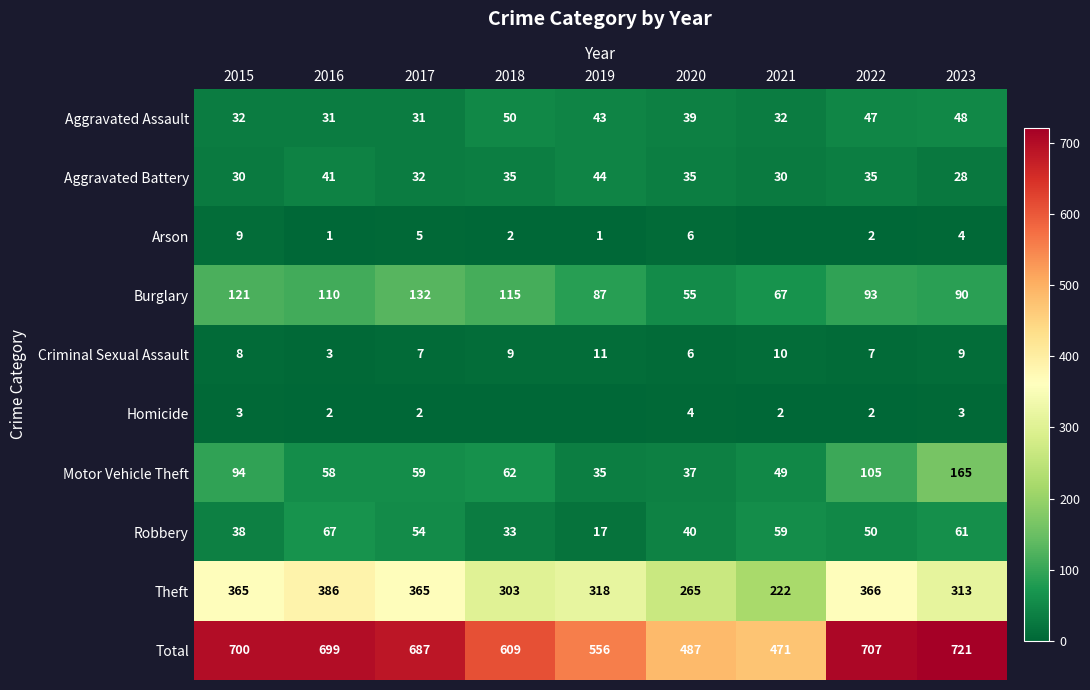

The value of Burglary at 2020 is 55. True or false?

True